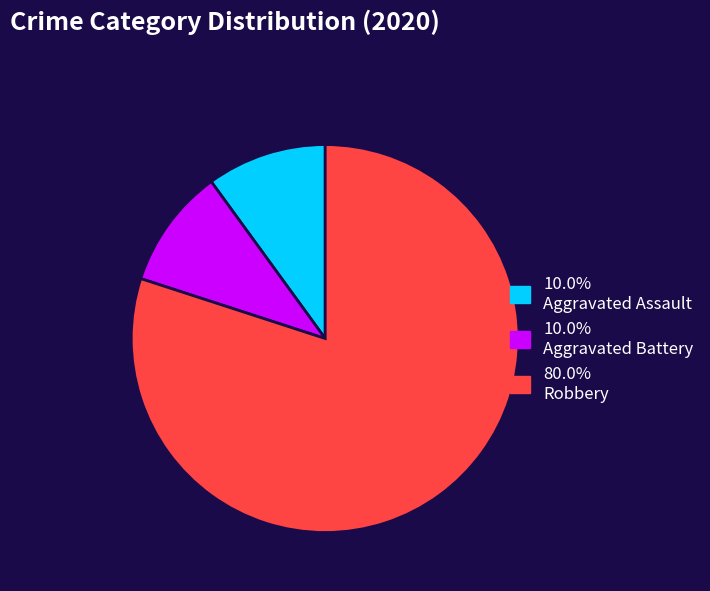

Combined, do 80.0% Robbery and 10.0% Aggravated Battery account for over 50%?

Yes